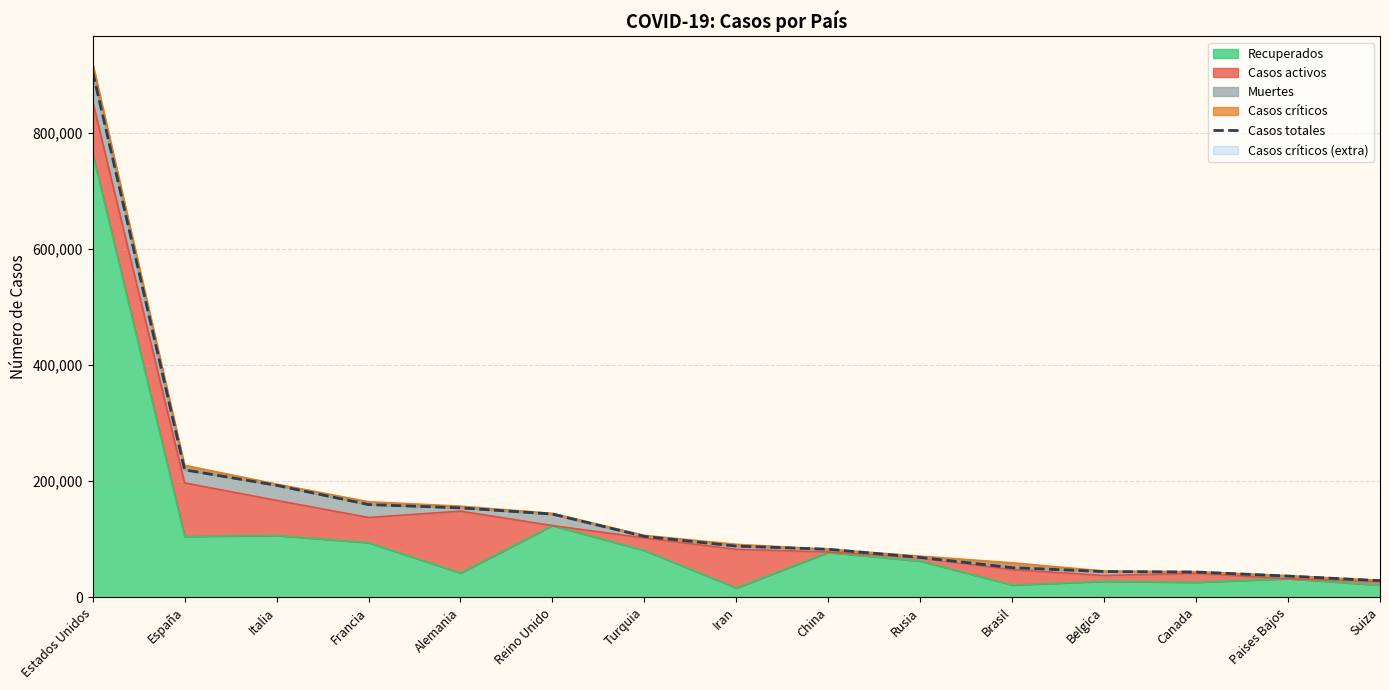

List the labels in order of value, smallest first.

Suiza, Paises Bajos, Canada, Belgica, Brasil, Rusia, China, Iran, Turquia, Reino Unido, Alemania, Francia, Italia, España, Estados Unidos